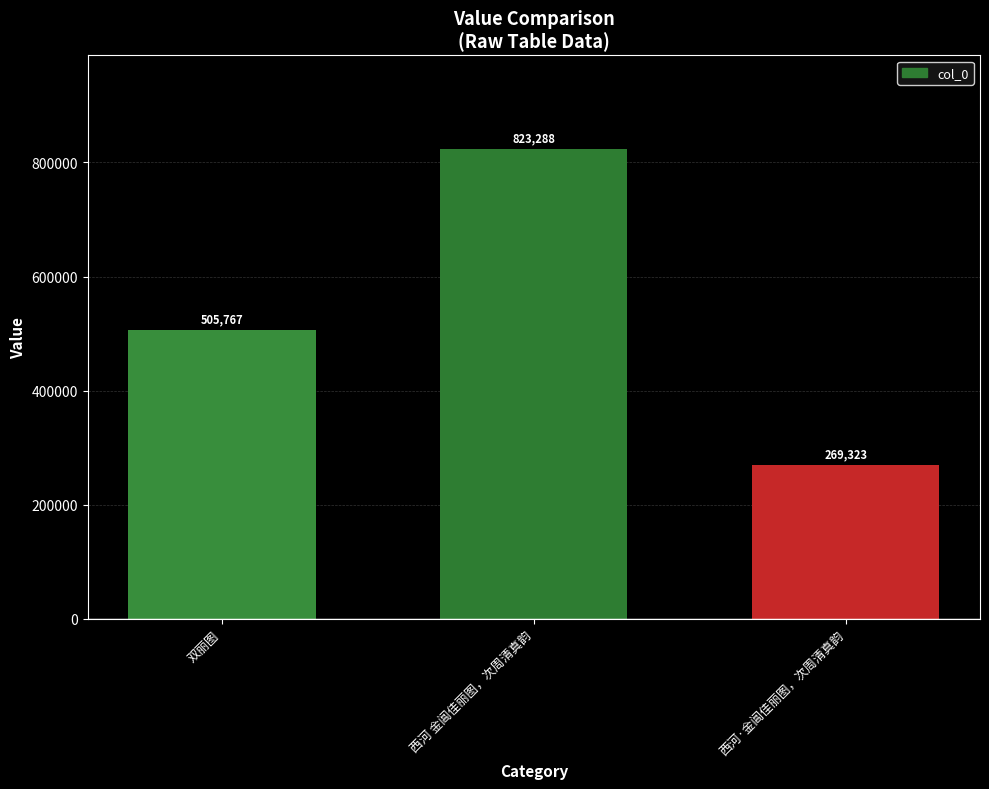

List the labels in order of value, largest first.

西河 金阊佳丽图，次周清真韵, 双丽图, 西河·金阊佳丽图，次周清真韵